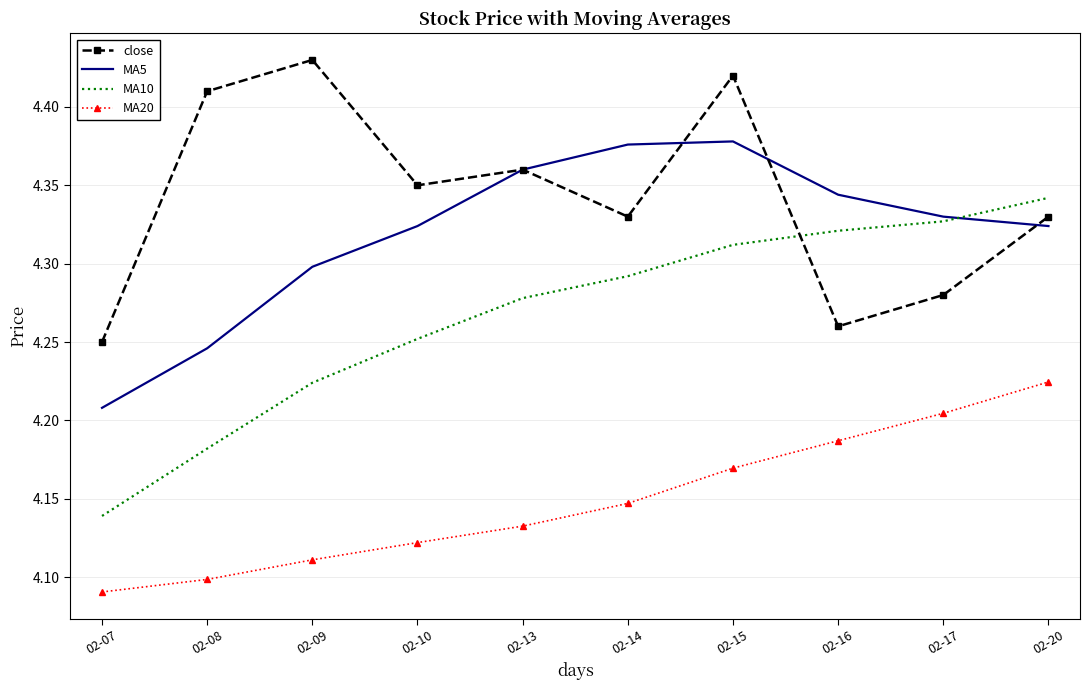

Between 02-14 and 02-16, which series saw the biggest shift?

close